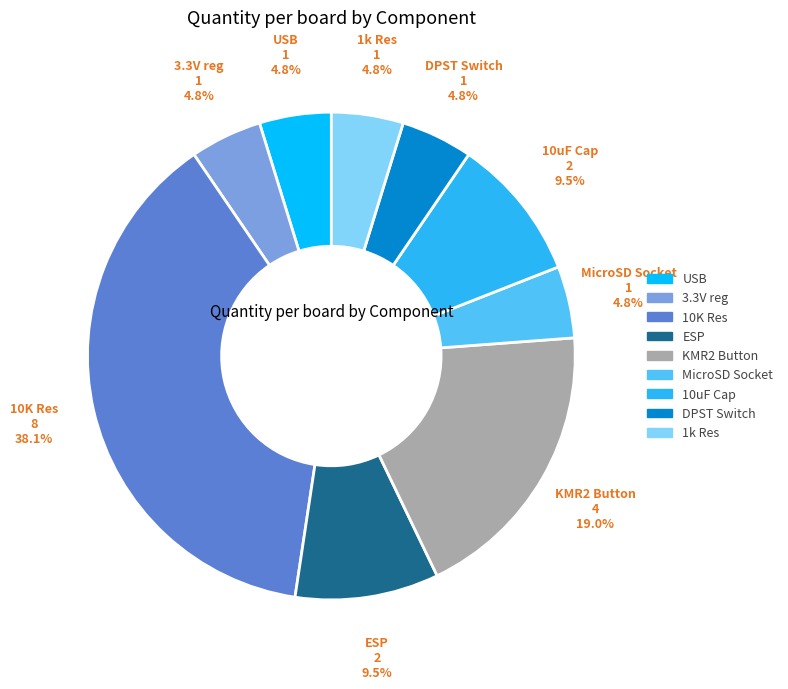

Which slice is the largest?

10K Res